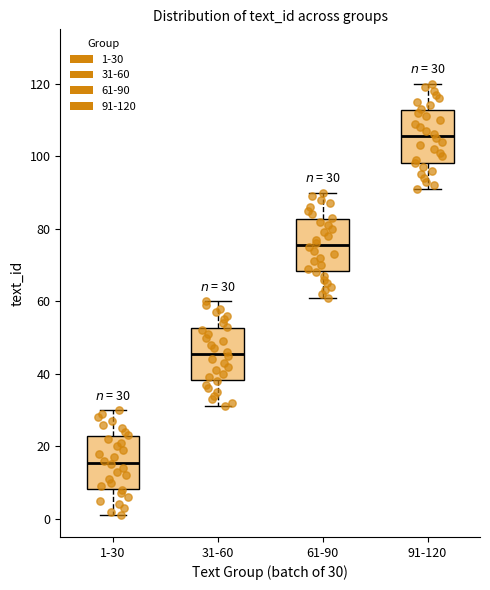

Which box has the highest median line?

91-120